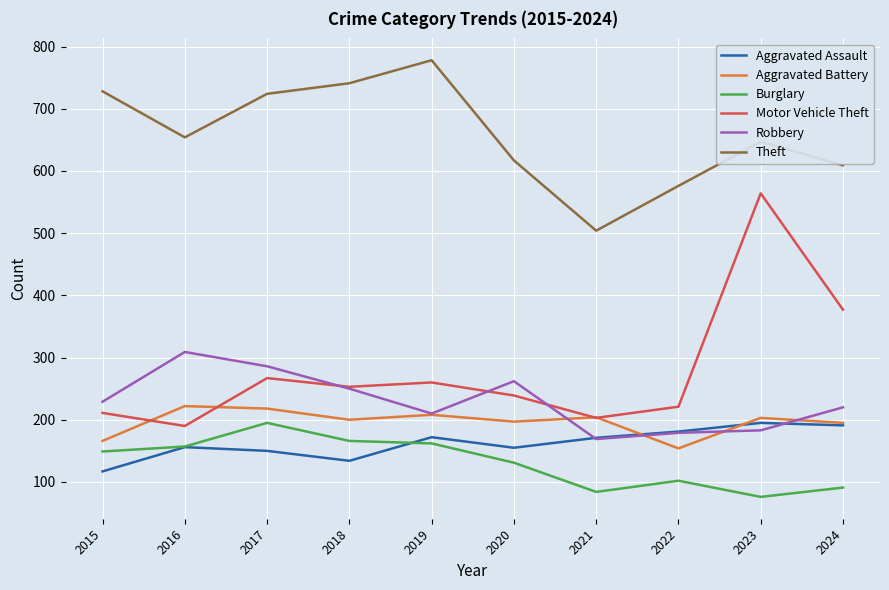

True or false: Aggravated Battery and Burglary intersect in this chart.

False